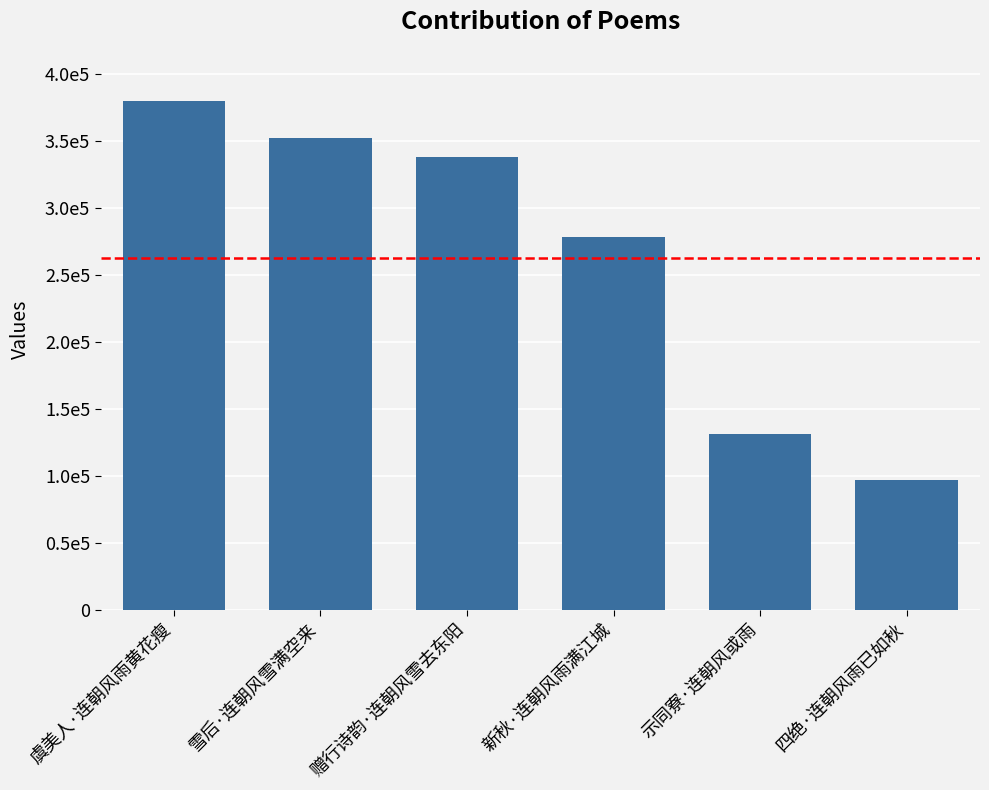

Are the bars grouped side by side (vs. stacked)?

No